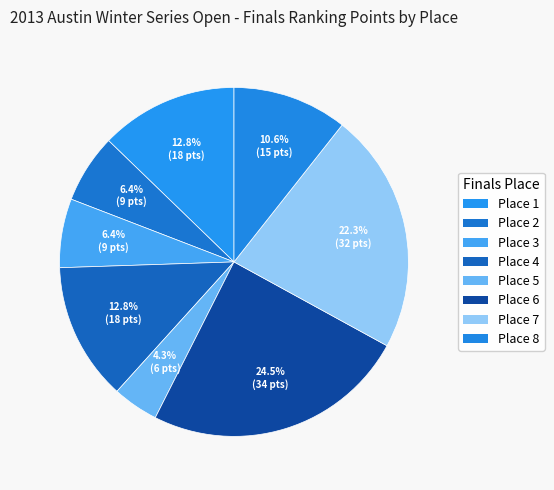

How many slices are in this pie chart?

8